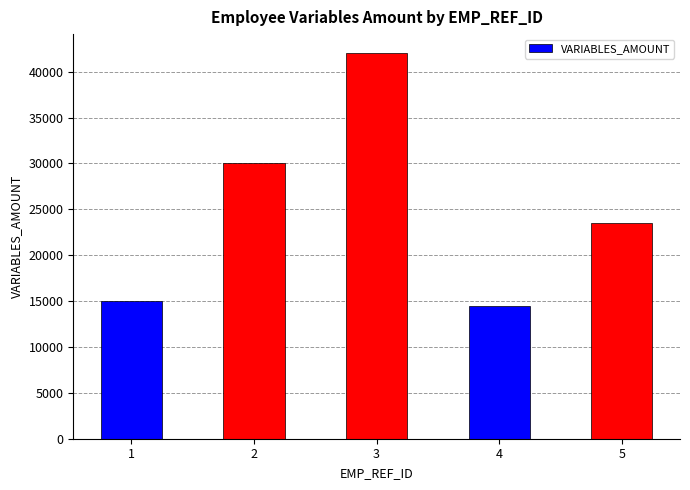

Reading left to right, what are all the values shown in this chart?

15000	30000	42000	14500	23500